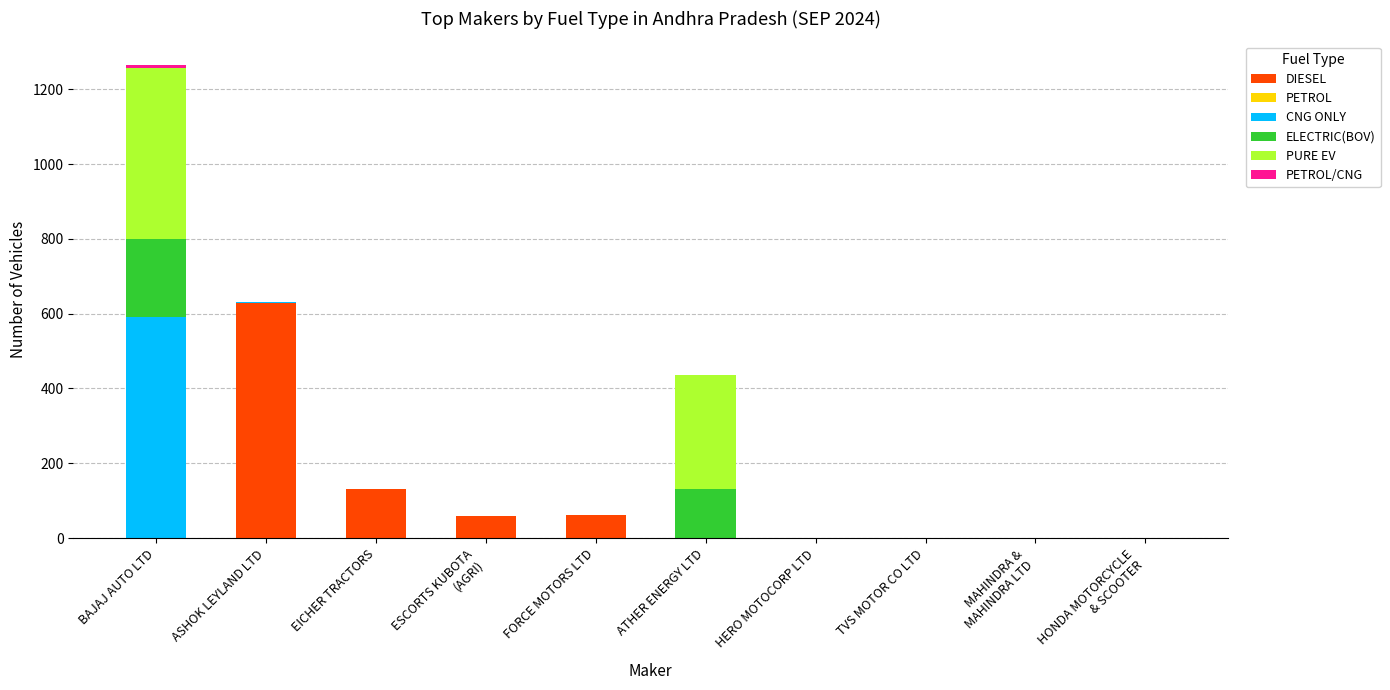

True or false: DIESEL has a value of 0 at ATHER ENERGY LTD.

True